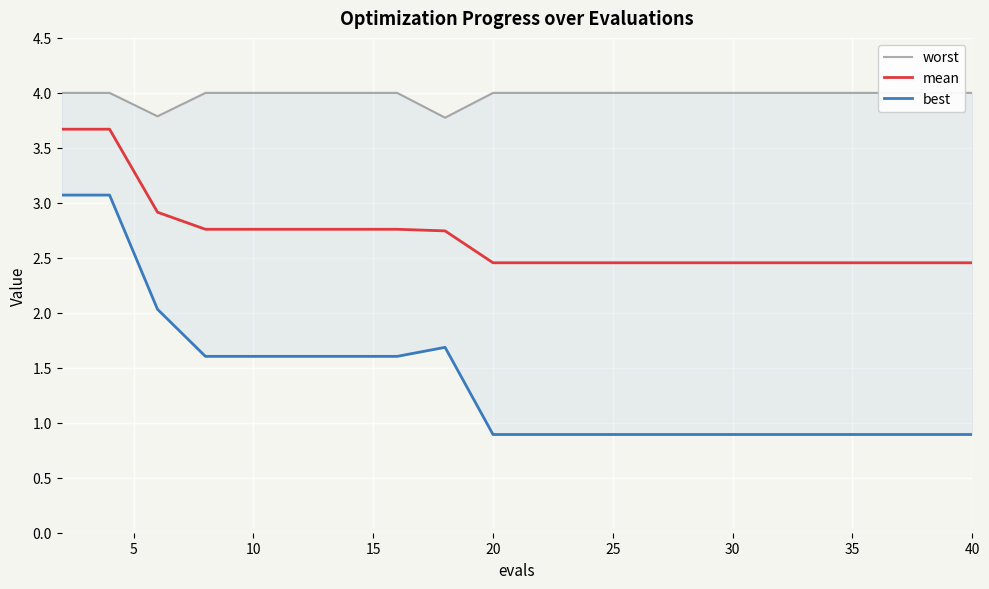

Which series has the largest total across all categories?

worst